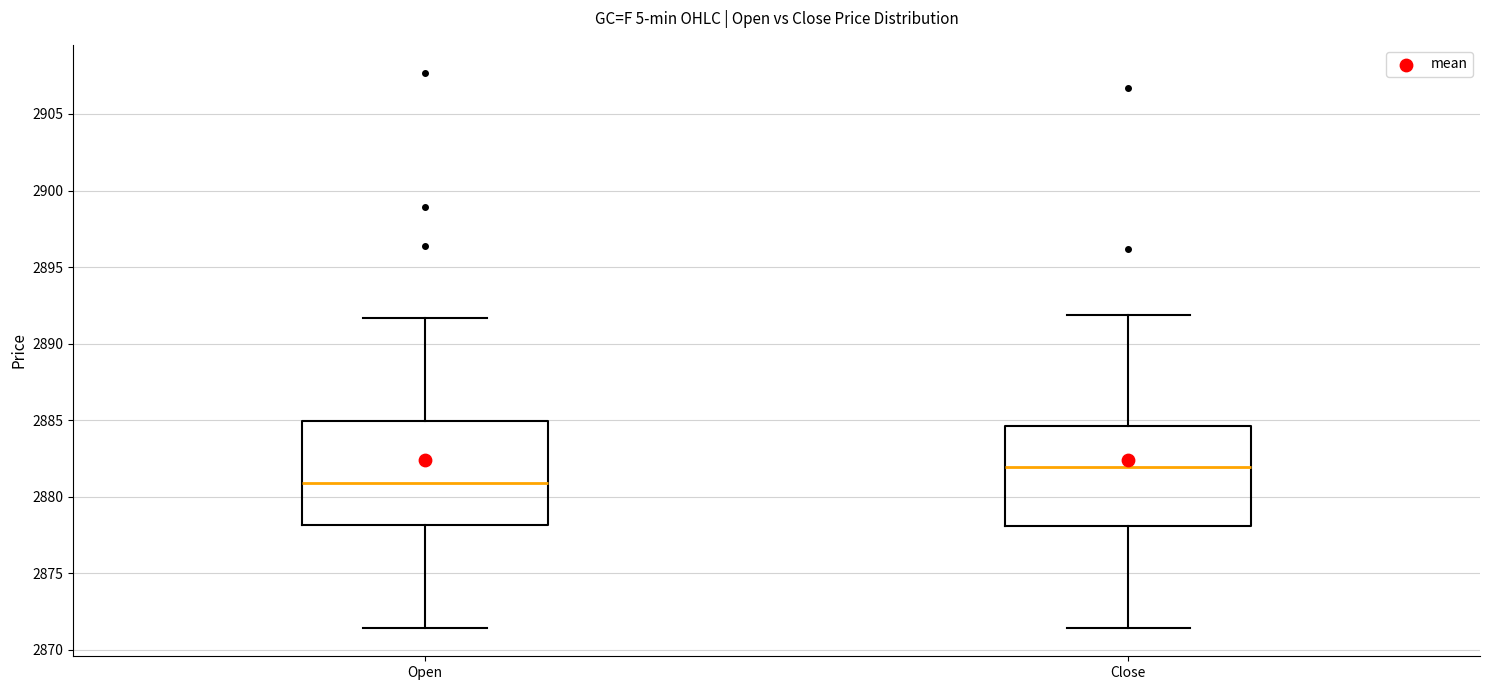

Reading left to right, read every box against the y-axis: the position of its median line, the range the box covers, and the ends of its whiskers. The values are not printed on the chart, so give them approximately, as read against the axis.

Open: median 2881.0, box 2878.0 to 2885.0, whiskers 2871.5 to 2891.5
Close: median 2882.0, box 2878.0 to 2884.5, whiskers 2871.5 to 2892.0